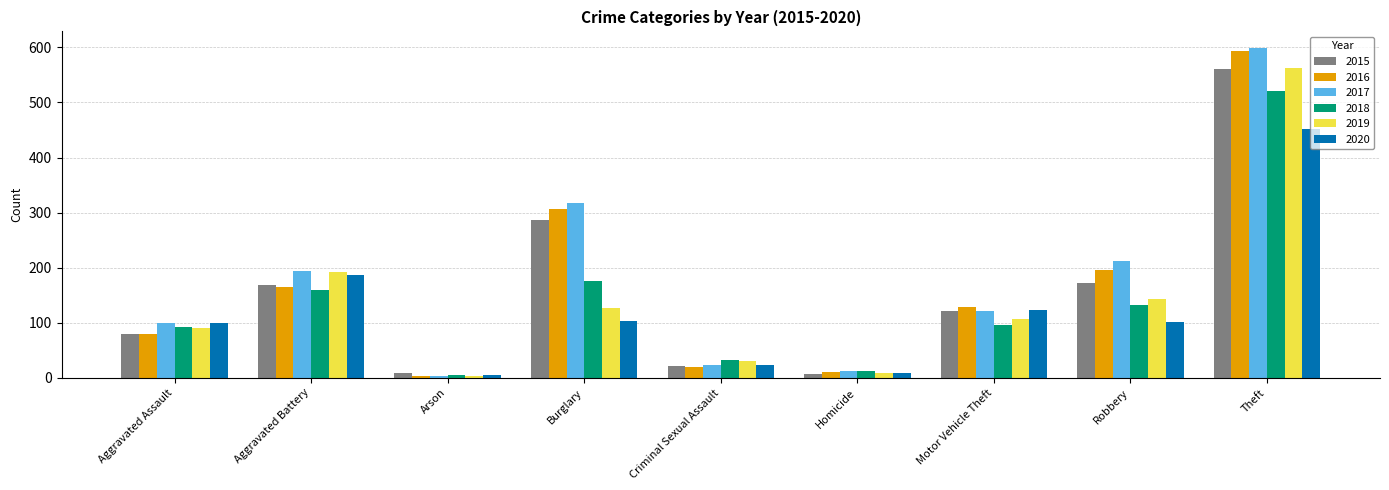

What is the total value across all series at Burglary?

1318